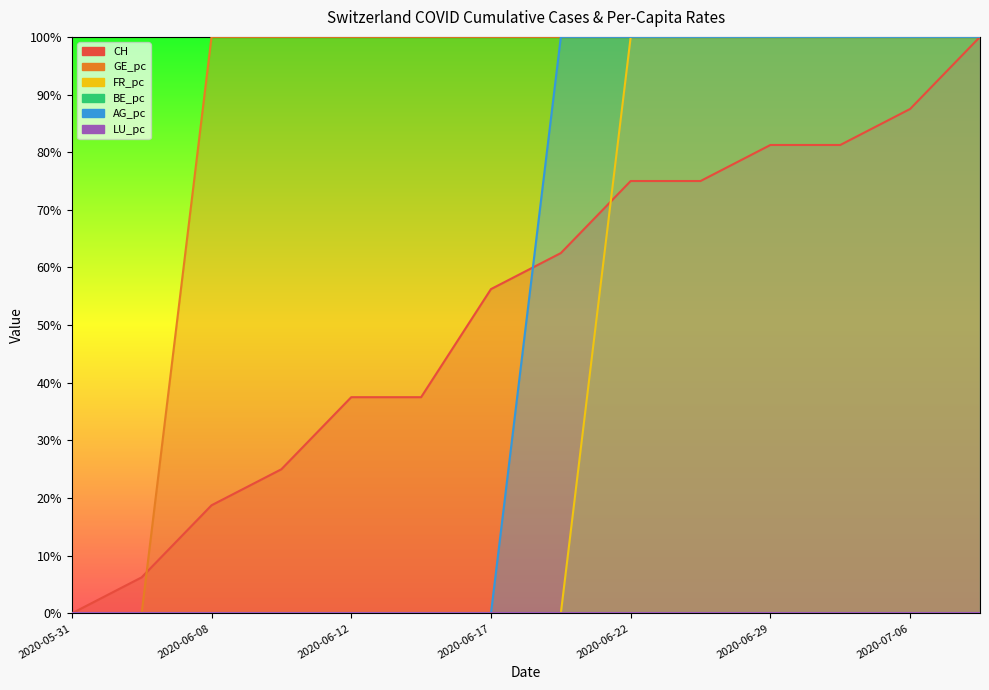

Count the AG_pc values in the range 0 to 1.

14